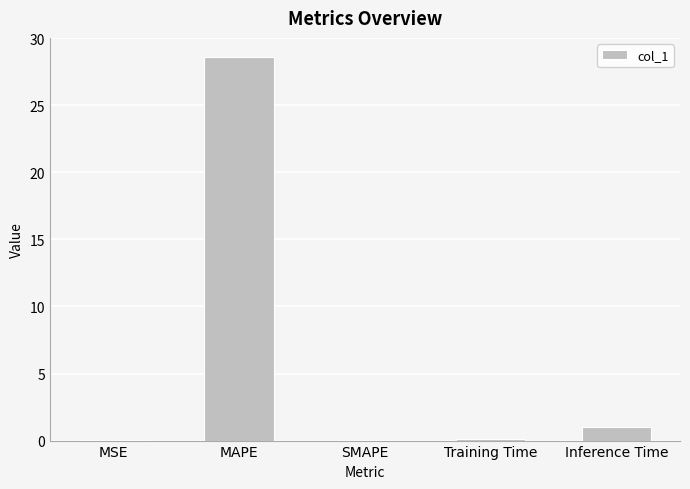

Which has a higher value, MAPE or Inference Time?

MAPE